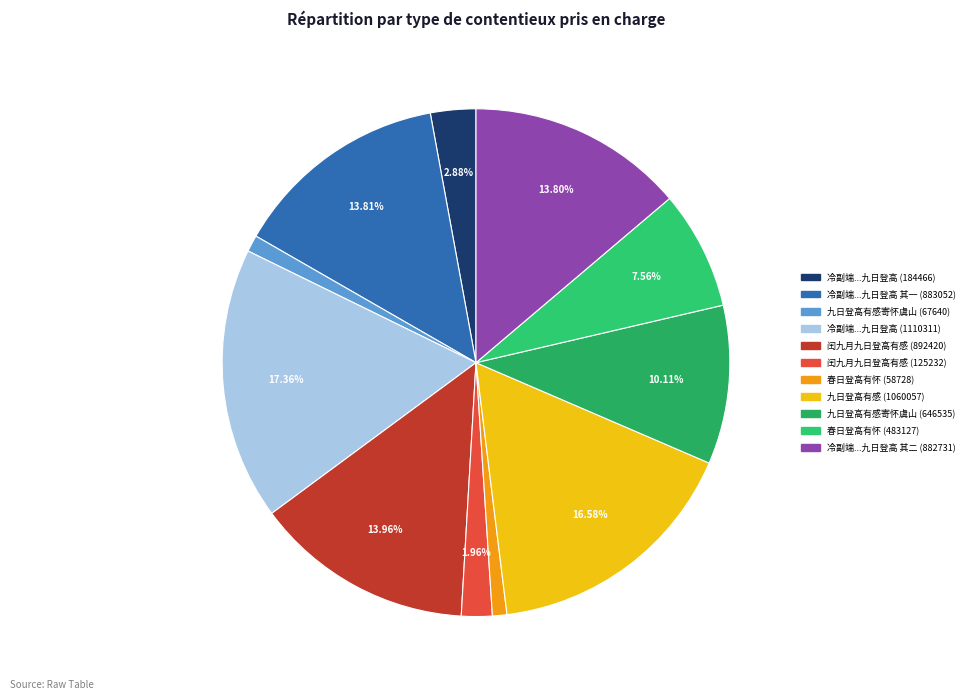

Rank the categories by value from highest to lowest.

冷副端与诸人九日登高有诗次韵, 九日登高有感, 闰九月九日登高有感, 冷副端与诸人九日登高有诗次韵 其一, 冷副端与诸人九日登高有诗次韵 其二, 九日登高有感寄怀虞山钱太史, 春日登高有怀, 冷副端与诸人九日登高有诗次韵, 闰九月九日登高有感, 九日登高有感寄怀虞山钱太史, 春日登高有怀